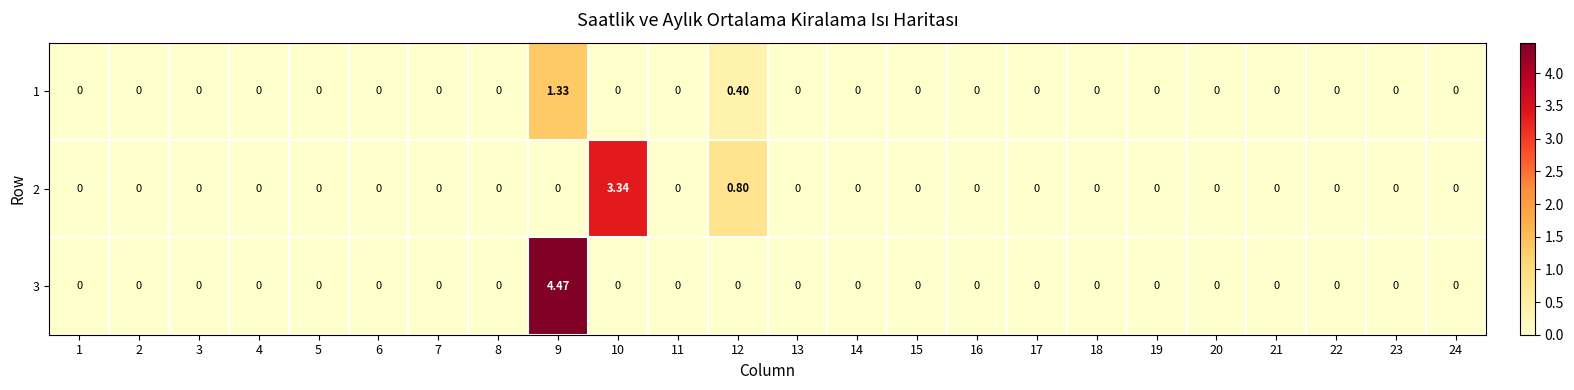

How many positive values does the 3 series have?

1